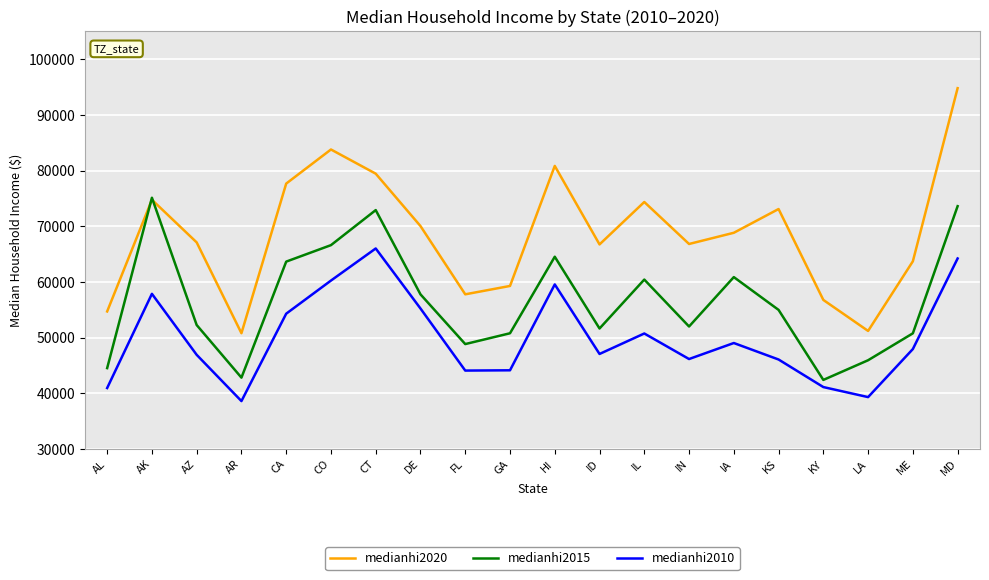

List the series in order of their overall mean, highest first.

medianhi2020, medianhi2015, medianhi2010